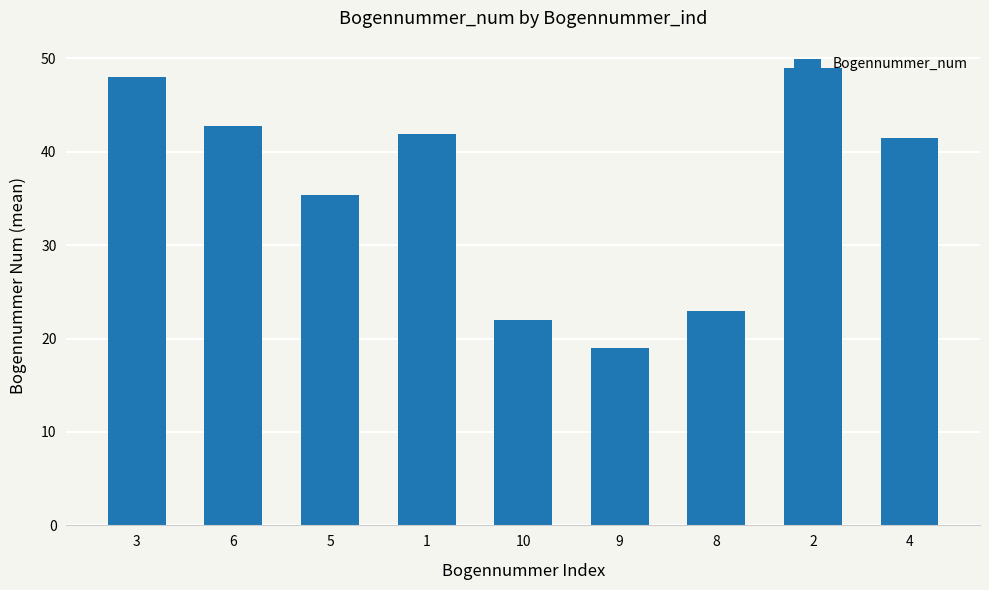

Which has a higher value, 5 or 8?

5